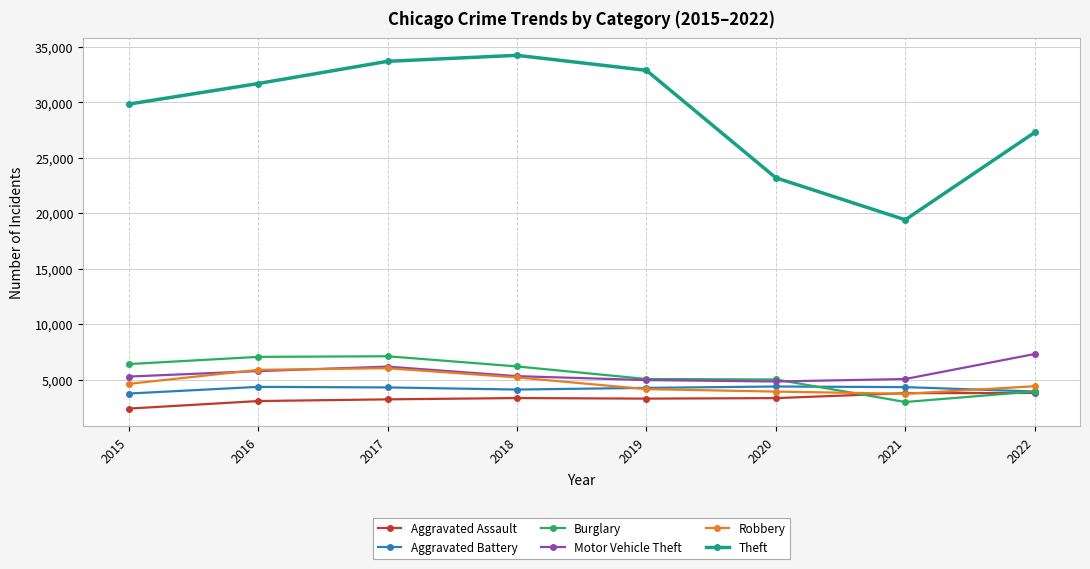

At which category is the sum across all series the highest?

2017